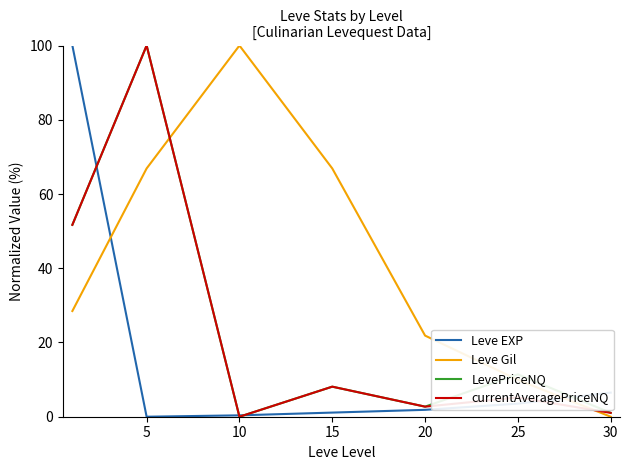

At how many categories does at least one series exceed 6?

7